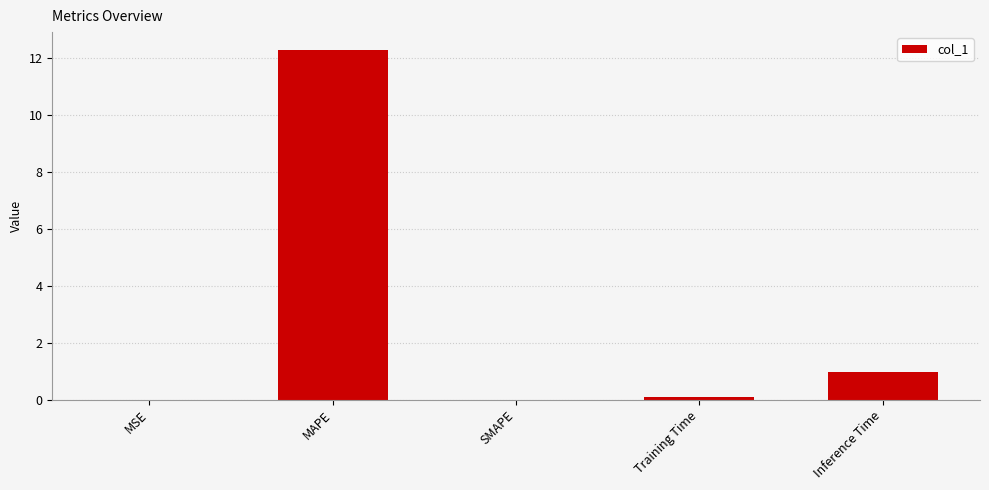

True or false: the data shows 0.0 at MSE.

True